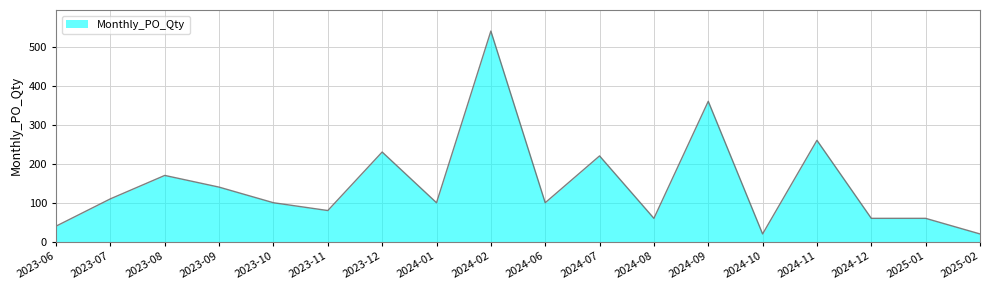

Reading left to right, extract all data points from this chart.

40	110	170	140	100	80	230	100	540	100	220	60	360	20	260	60	60	20